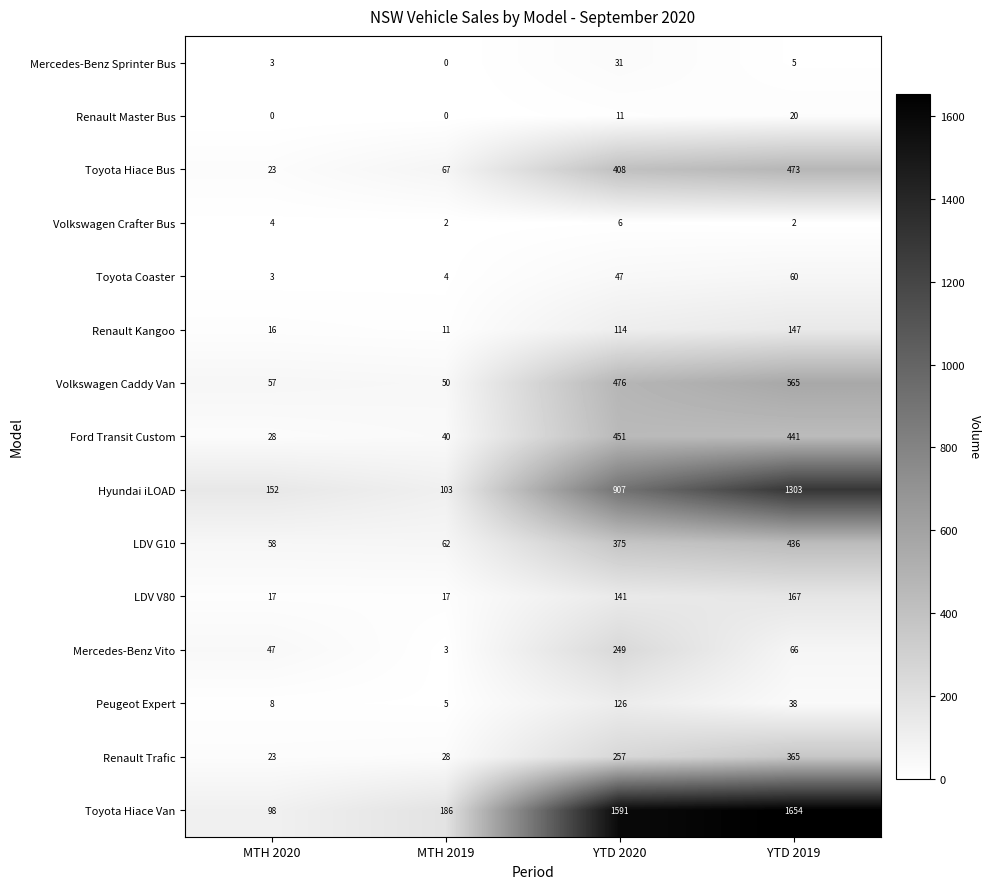

What is the difference between the second highest and second lowest values in the Toyota Hiace Van series?

1405